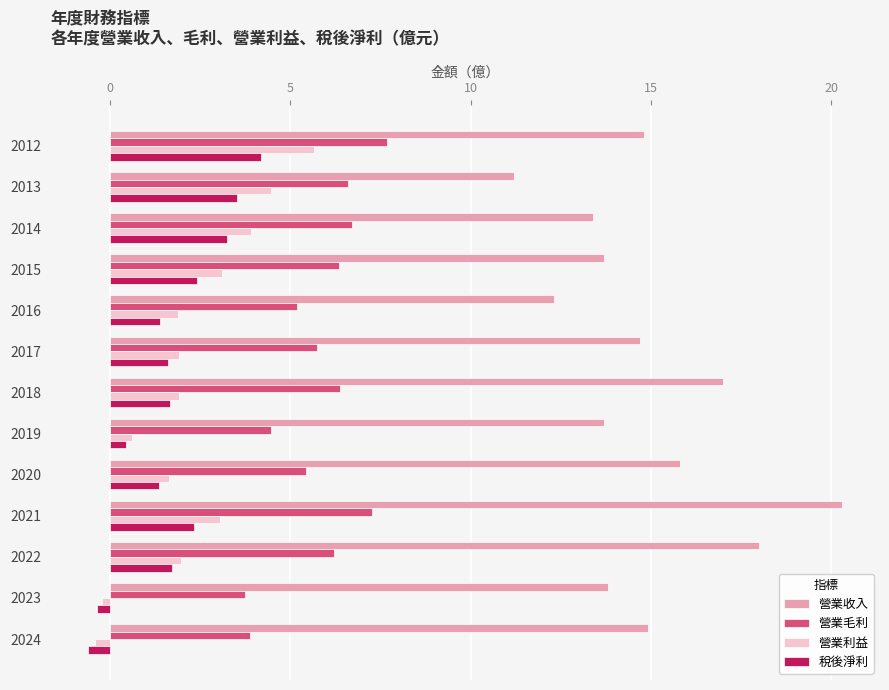

Which series has the largest total across all categories?

營業收入